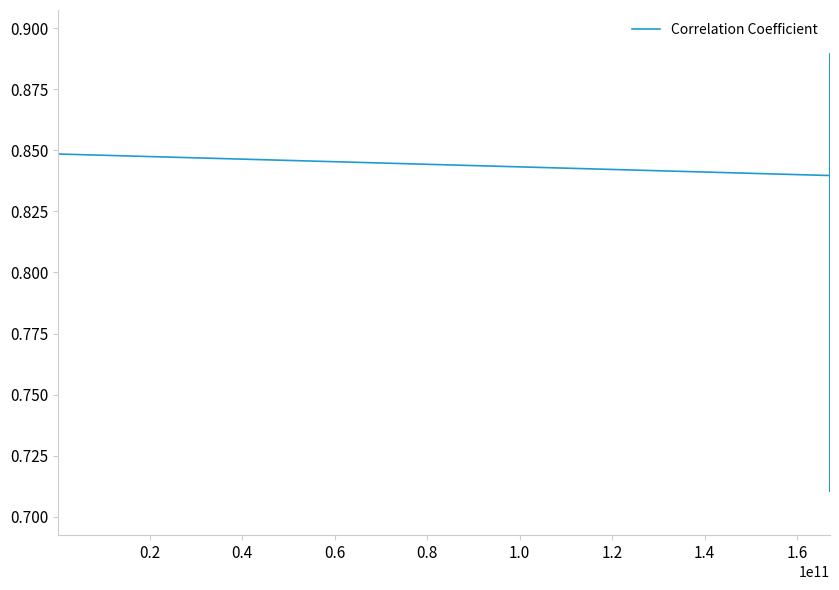

True or false: there are more than 0 points higher than both neighbors.

True